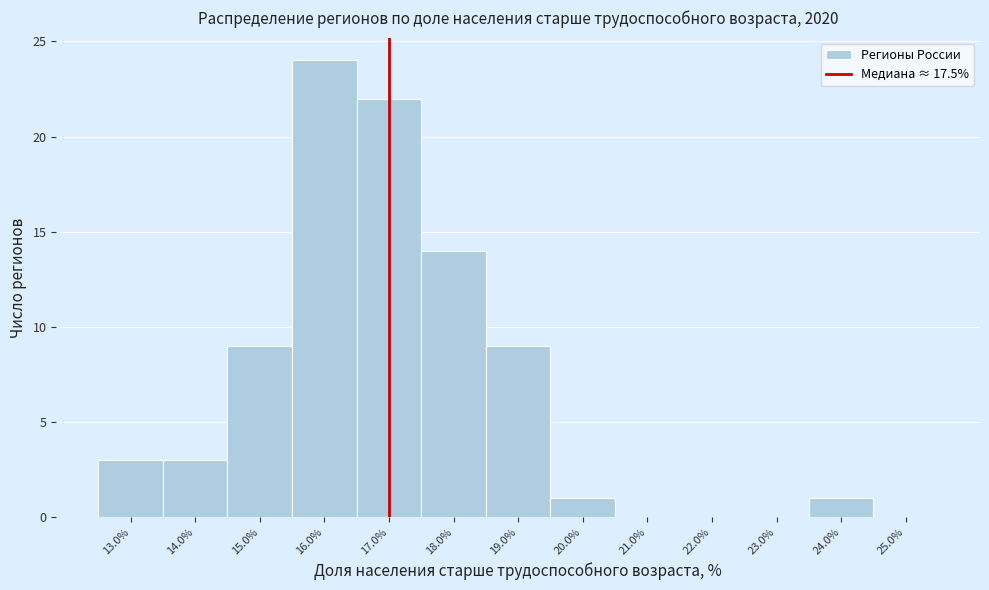

Reading left to right, what are all the values shown in this chart?

13.0%=3	14.0%=3	15.0%=9	16.0%=24	17.0%=22	18.0%=14	19.0%=9	20.0%=1	21.0%=0	22.0%=0	23.0%=0	24.0%=1	25.0%=0